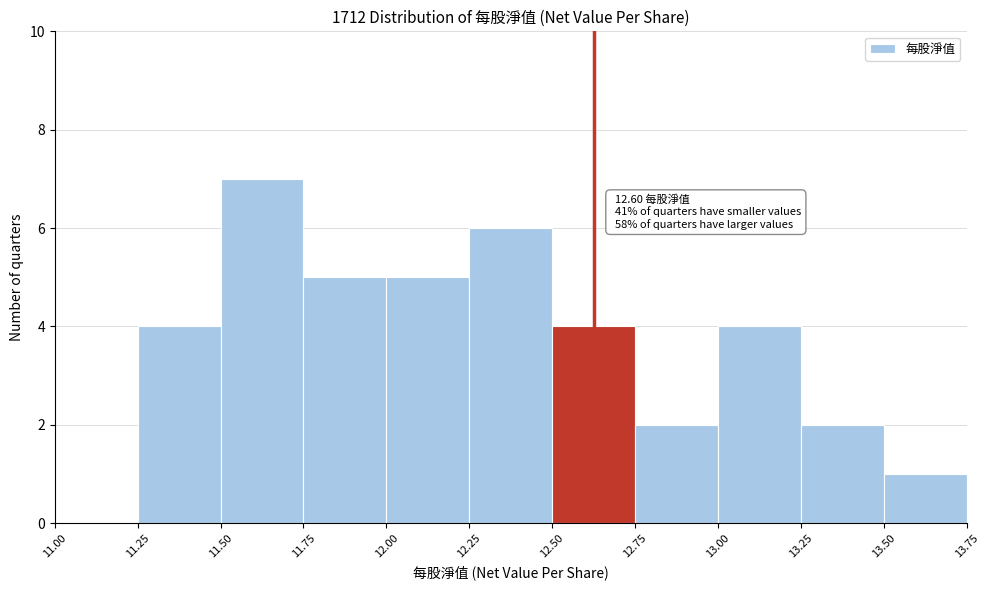

Over which range of the x-axis is the bar tallest?

11.50 to 11.75